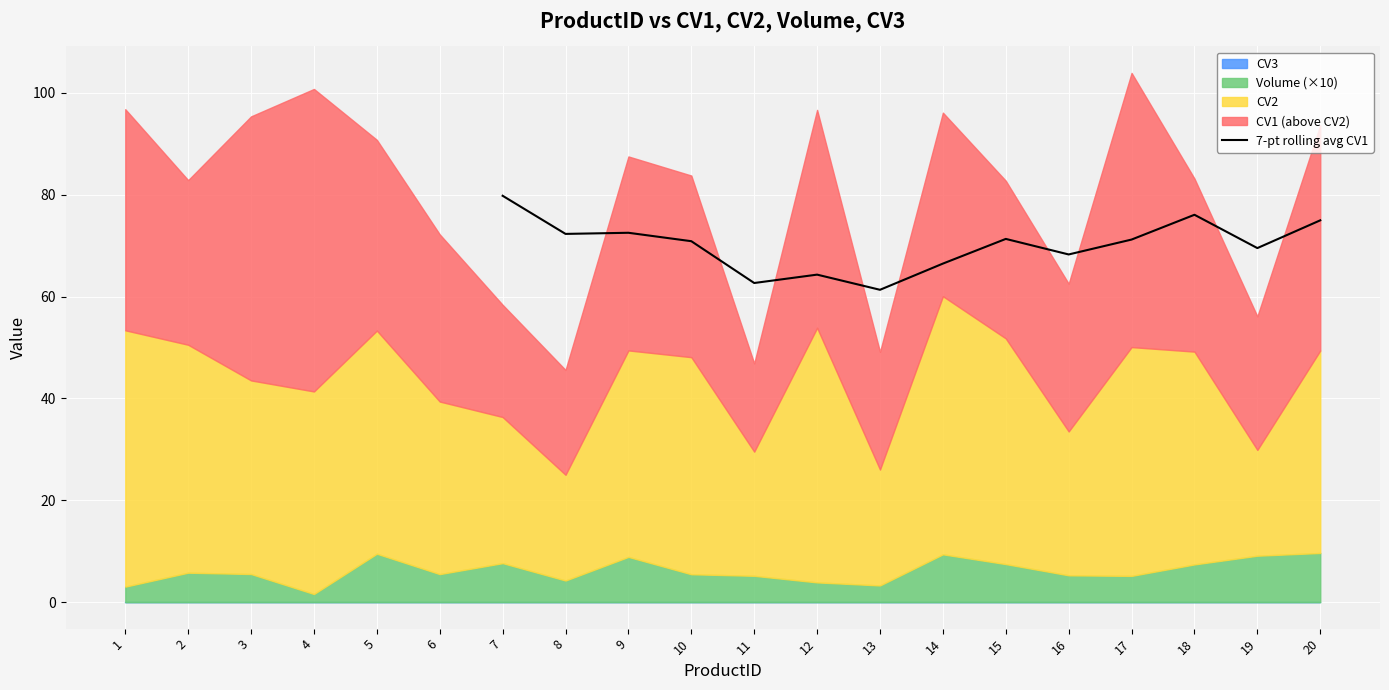

What is the maximum value for 7-pt rolling avg CV1?

79.8